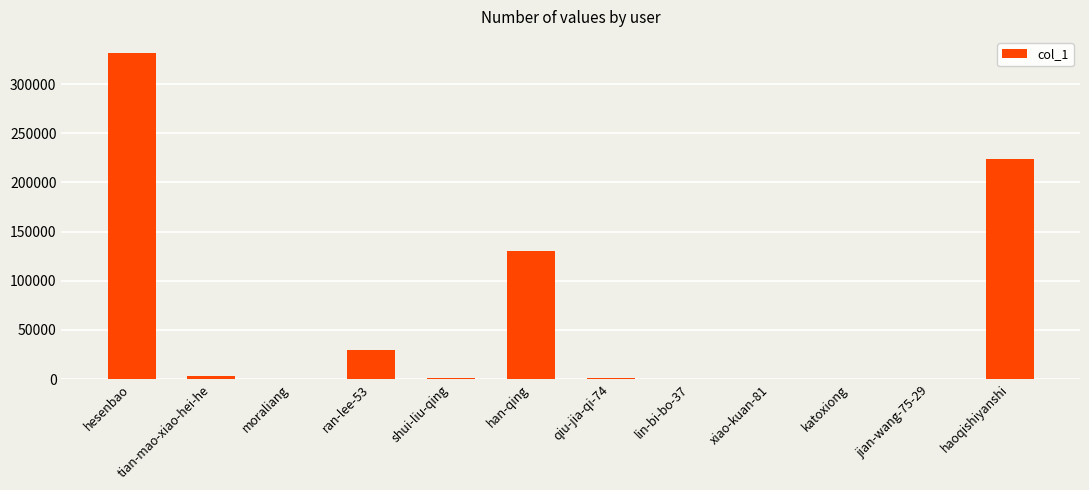

Which category has the highest value across all series?

hesenbao